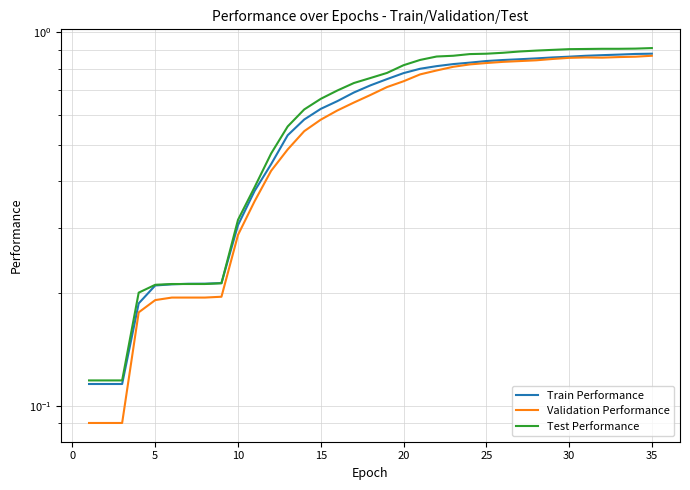

What is the value of the Validation Performance point at the 31st from the left?

0.2